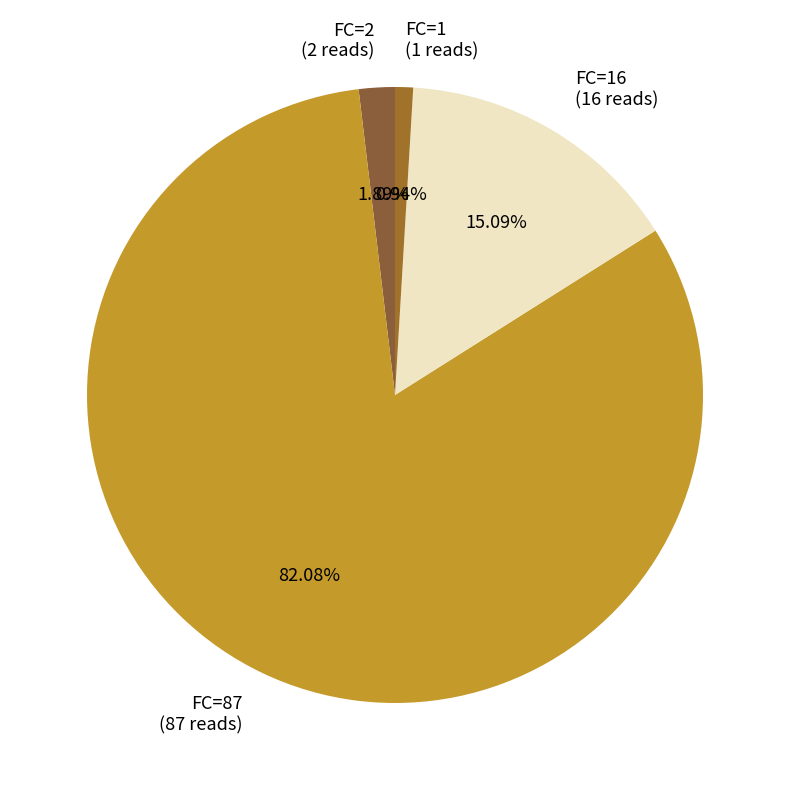

To the nearest percent, what is the average slice percentage?

25%